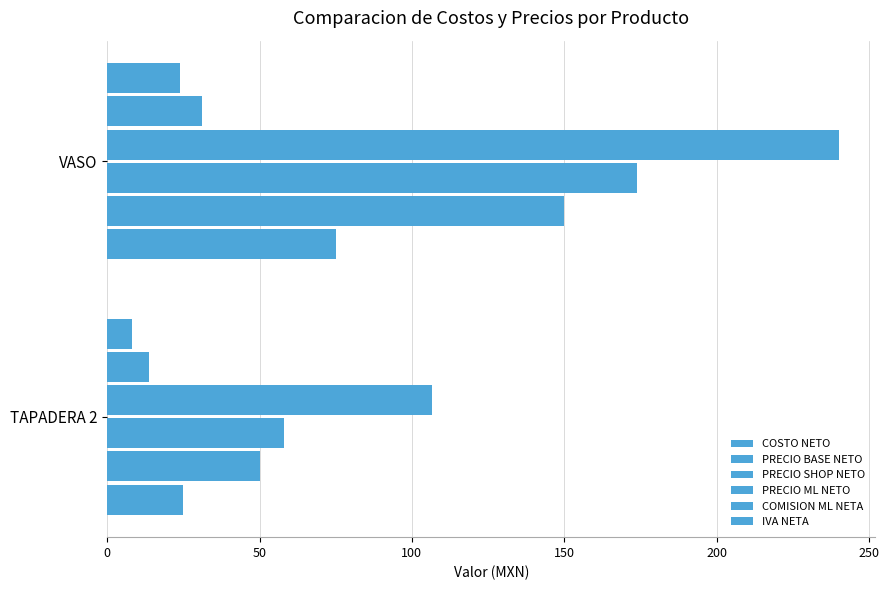

What is the difference between the maximum and minimum values in the IVA NETA series?

16.0